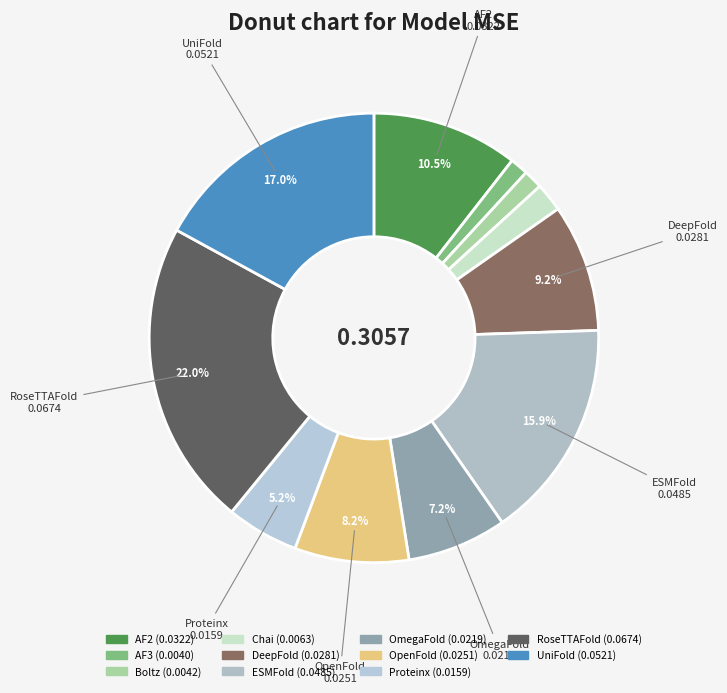

Rank the categories by value from highest to lowest.

RoseTTAFold, UniFold, ESMFold, AF2, DeepFold, OpenFold, OmegaFold, Proteinx, Chai, Boltz, AF3